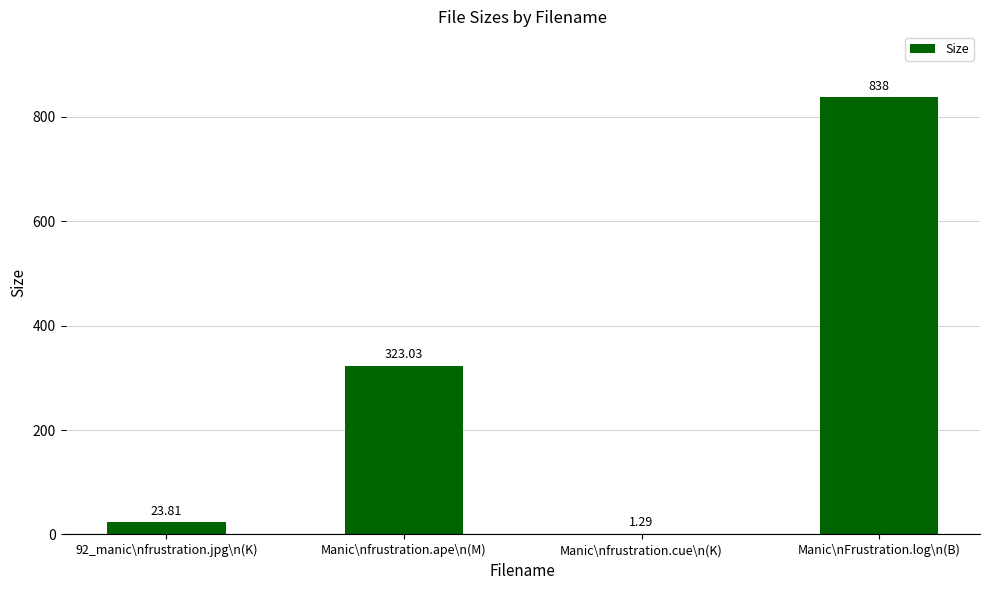

Which has a higher value, 92_manic\nfrustration.jpg\n(K) or Manic\nFrustration.log\n(B)?

Manic\nFrustration.log\n(B)